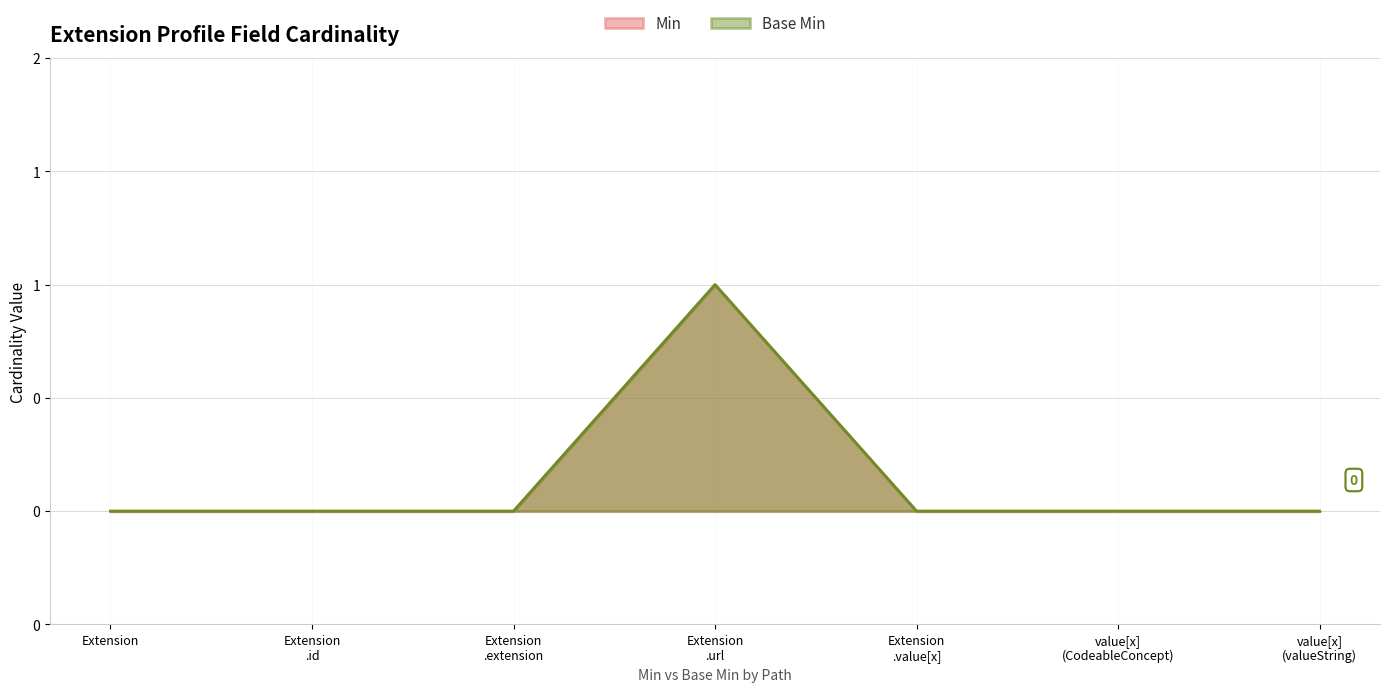

Rank the categories by Min value from lowest to highest.

Extension, Extension .id, Extension .extension, Extension .value[x], value[x] (CodeableConcept), value[x] (valueString), Extension .url